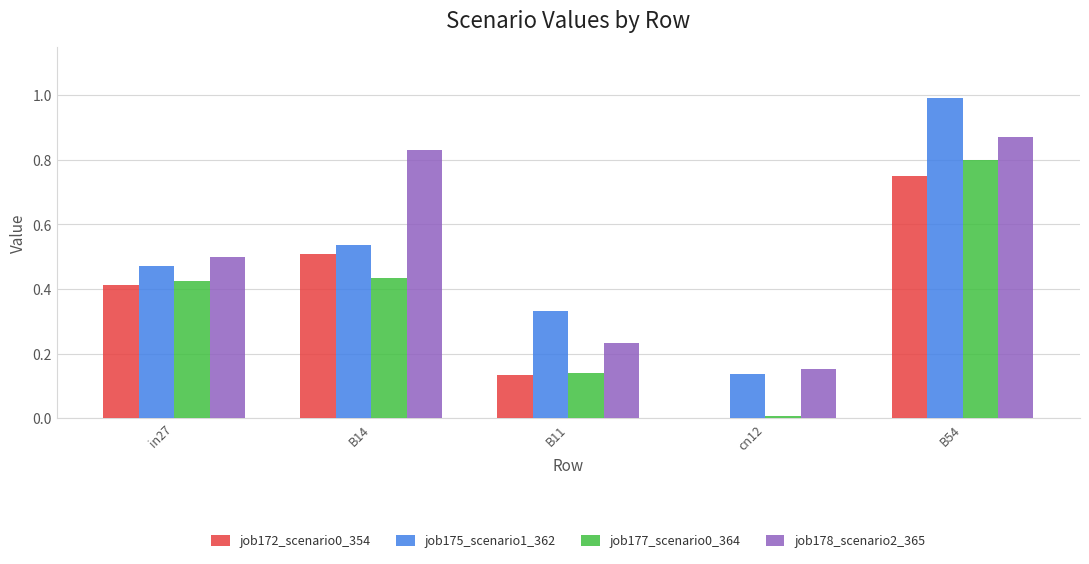

Are the bars grouped side by side (vs. stacked)?

Yes